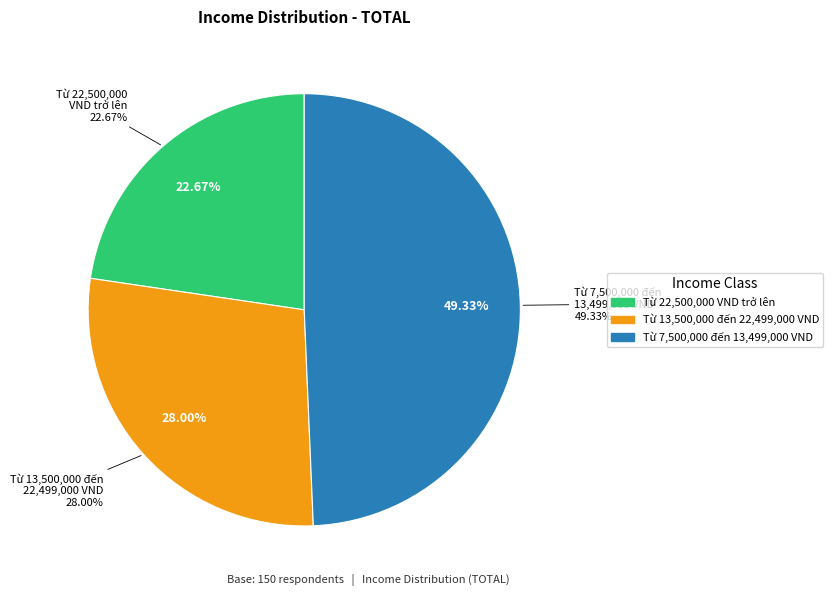

Which has a higher value, Từ 22,500,000 VND trở lên or Từ 7,500,000 đến 13,499,000 VND?

Từ 7,500,000 đến 13,499,000 VND